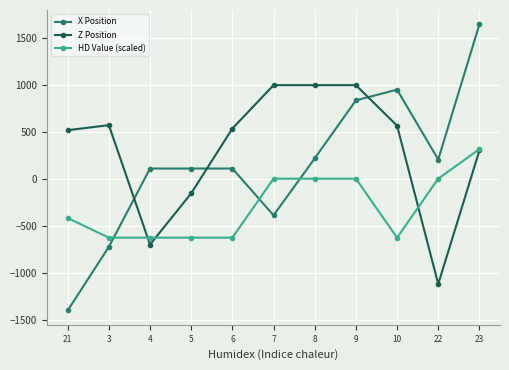

What is the value of the X Position point at the 9th from the left?

948.0